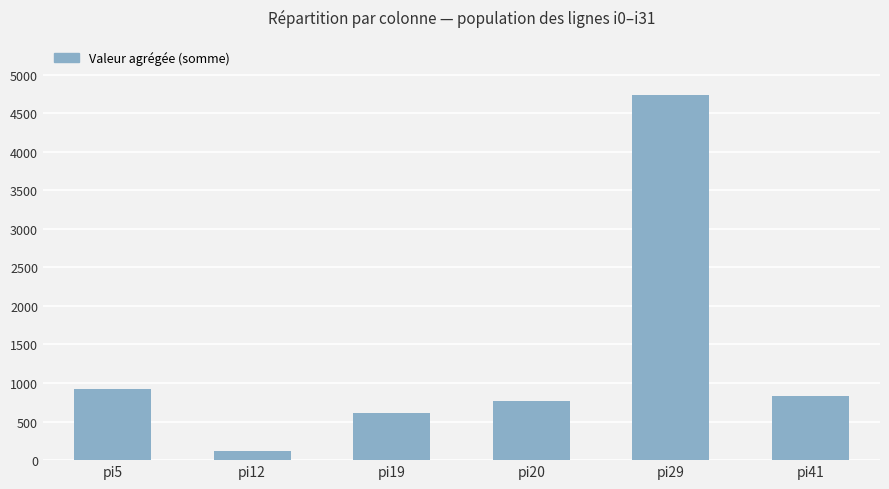

Where is the data nearest to the value 2429?

pi5